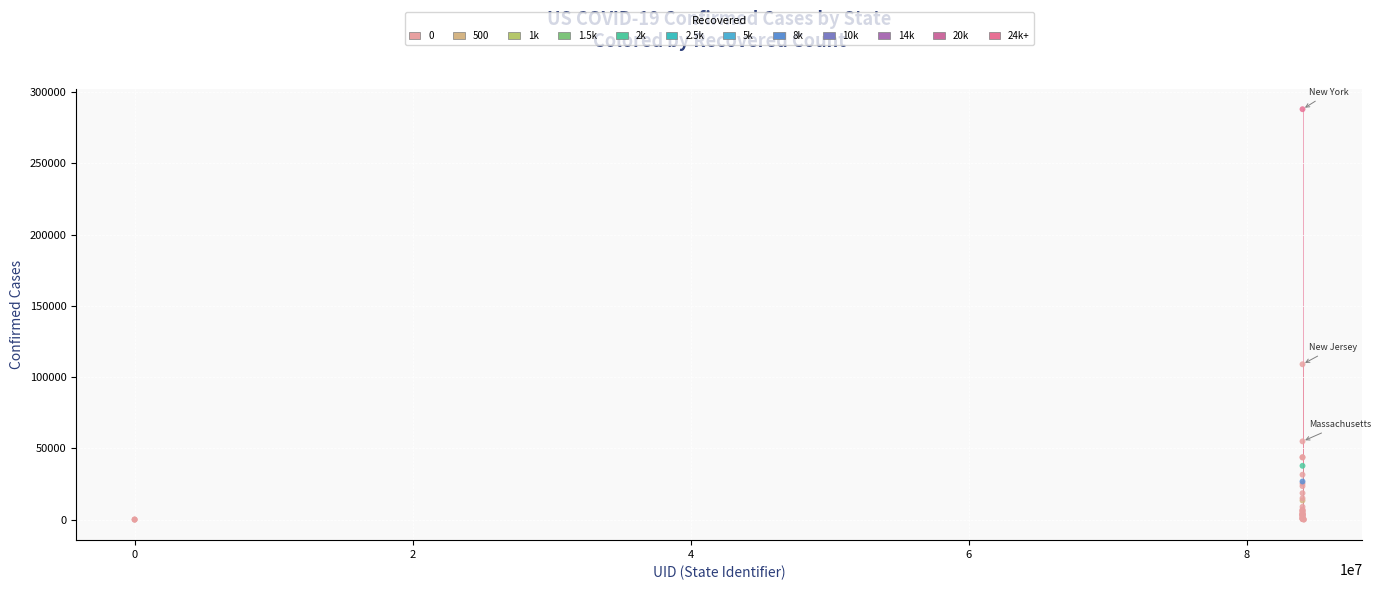

What Y value in the scatter plot is closest to 144022?

109038